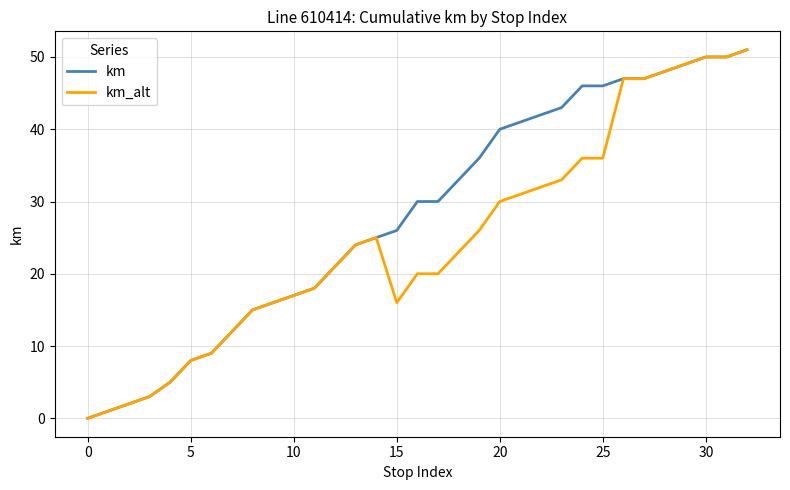

Rank the series by their average value, from lowest to highest.

km_alt, km